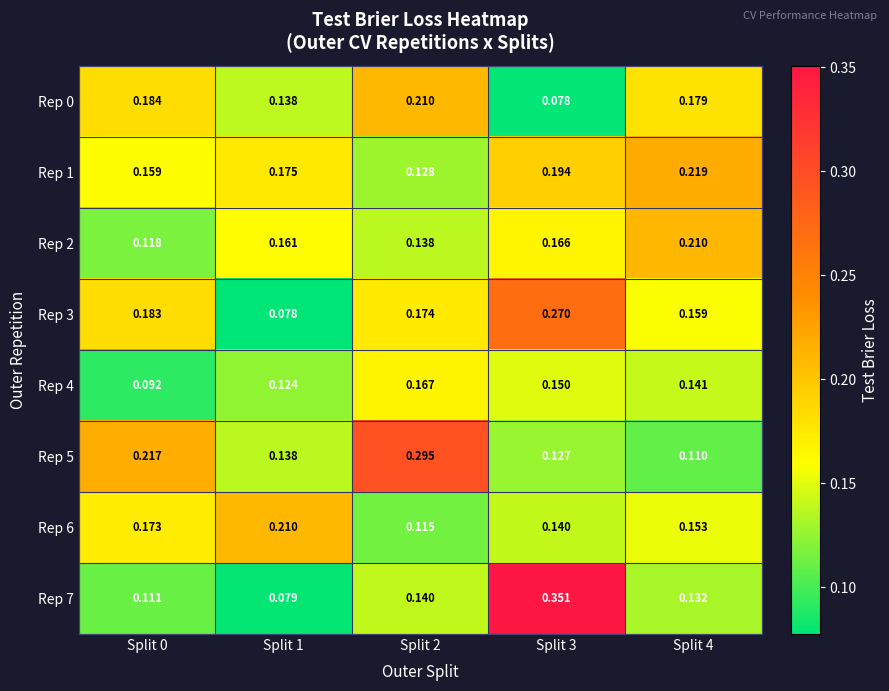

Which series has the widest spread of values?

Rep 7